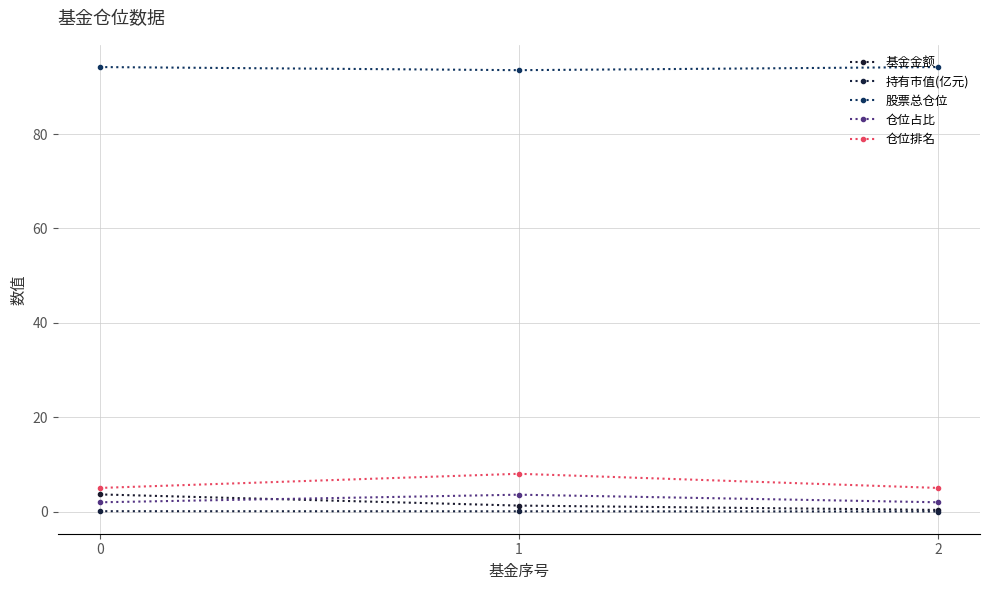

What is the average value of the 仓位排名 series?

6.0